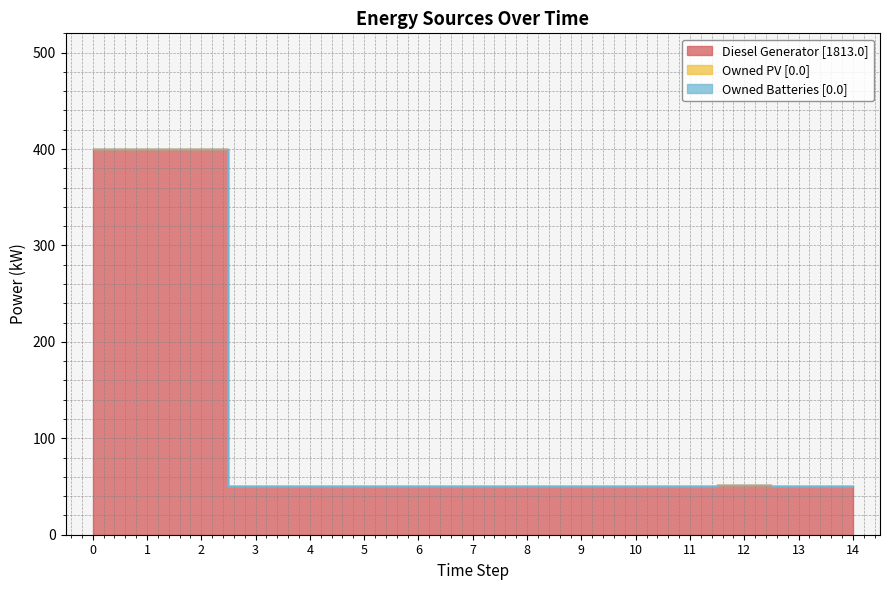

Is the value of Owned Batteries at 11 greater than the value of Owned PV at 9?

No